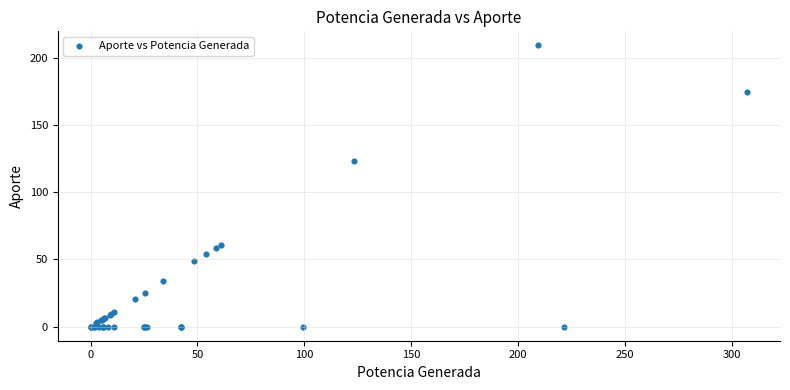

What Y value in the scatter plot is closest to 104?

123.2